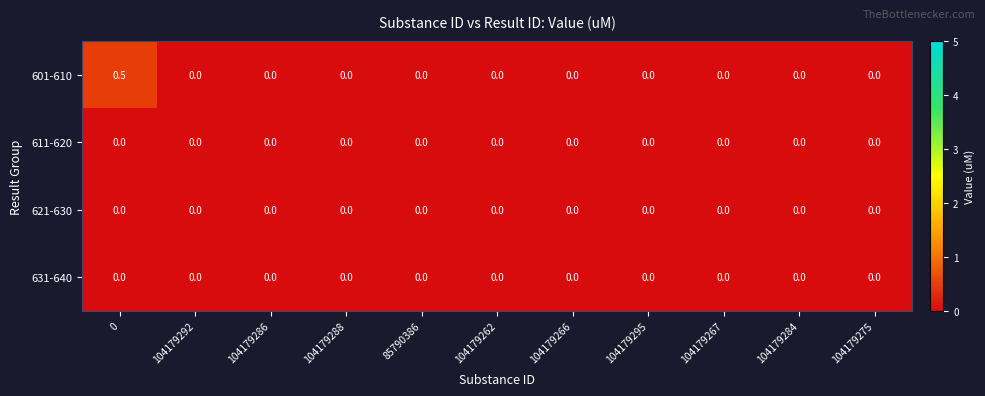

What is the difference between the maximum and minimum values in the 601-610 series?

0.5